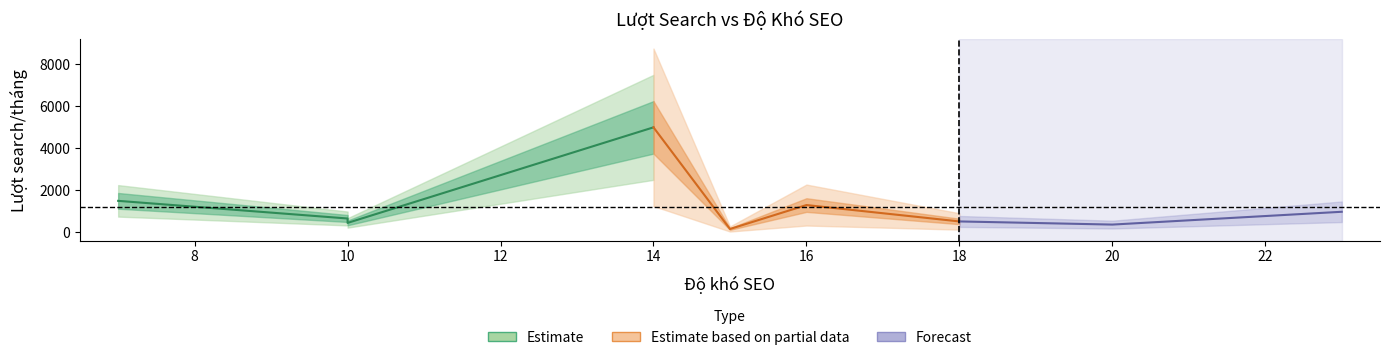

Rank the categories by value from highest to lowest.

14, 7, 16, 23, 10, 18, 10, 20, 15